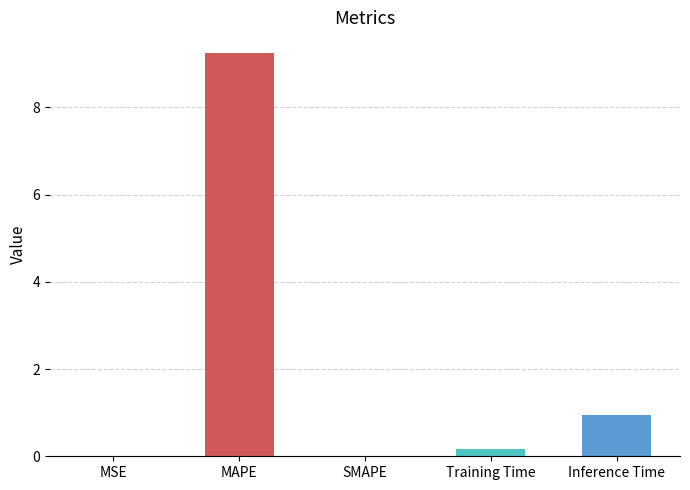

What is the change in value from MAPE to SMAPE?

-9.3